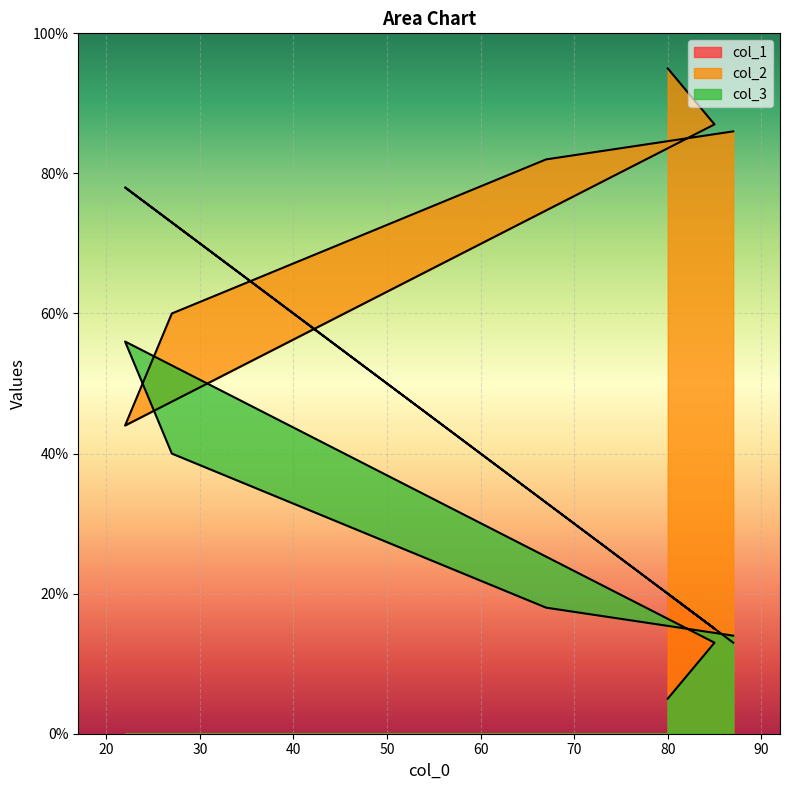

The col_3 series shows 18 at 67. True or false?

True